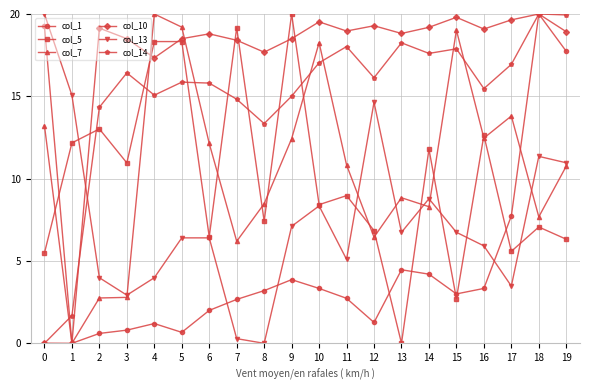

Count the number of data series in this chart.

6